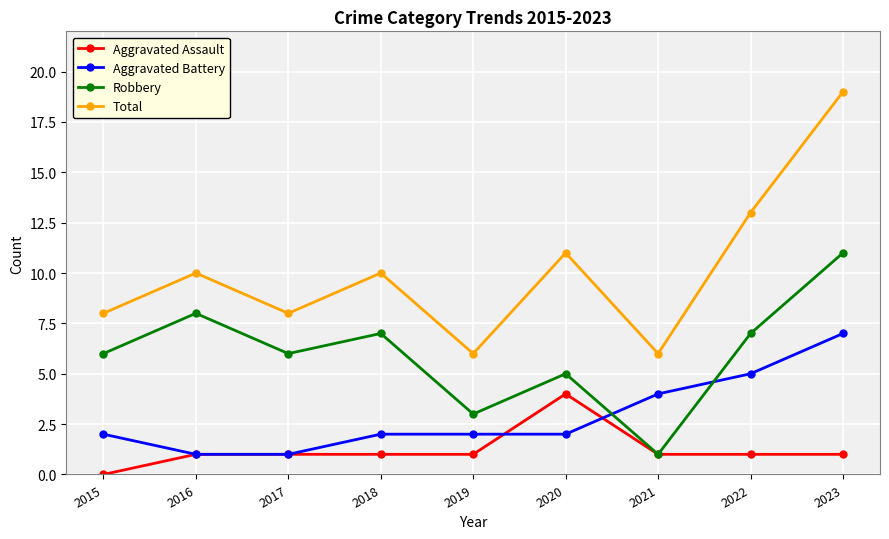

Between 2016 and 2022, which series saw the biggest shift?

Aggravated Battery